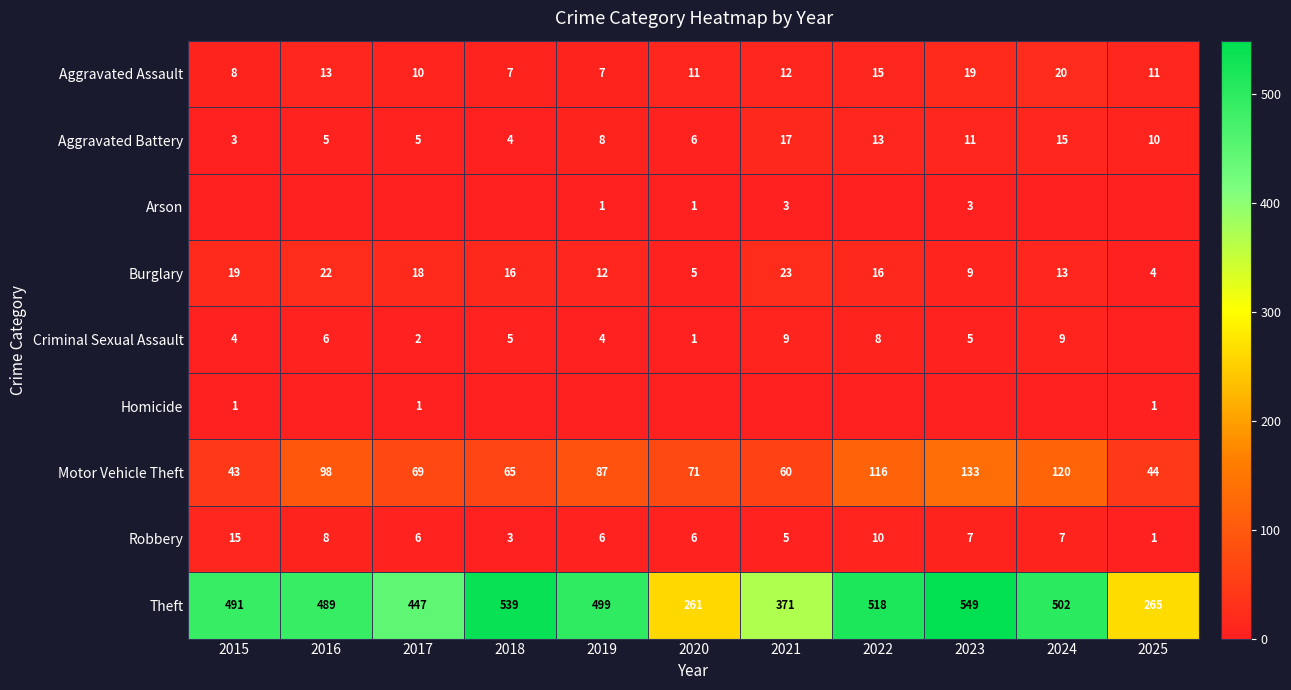

Is it true that Arson equals 0 at 2019?

False